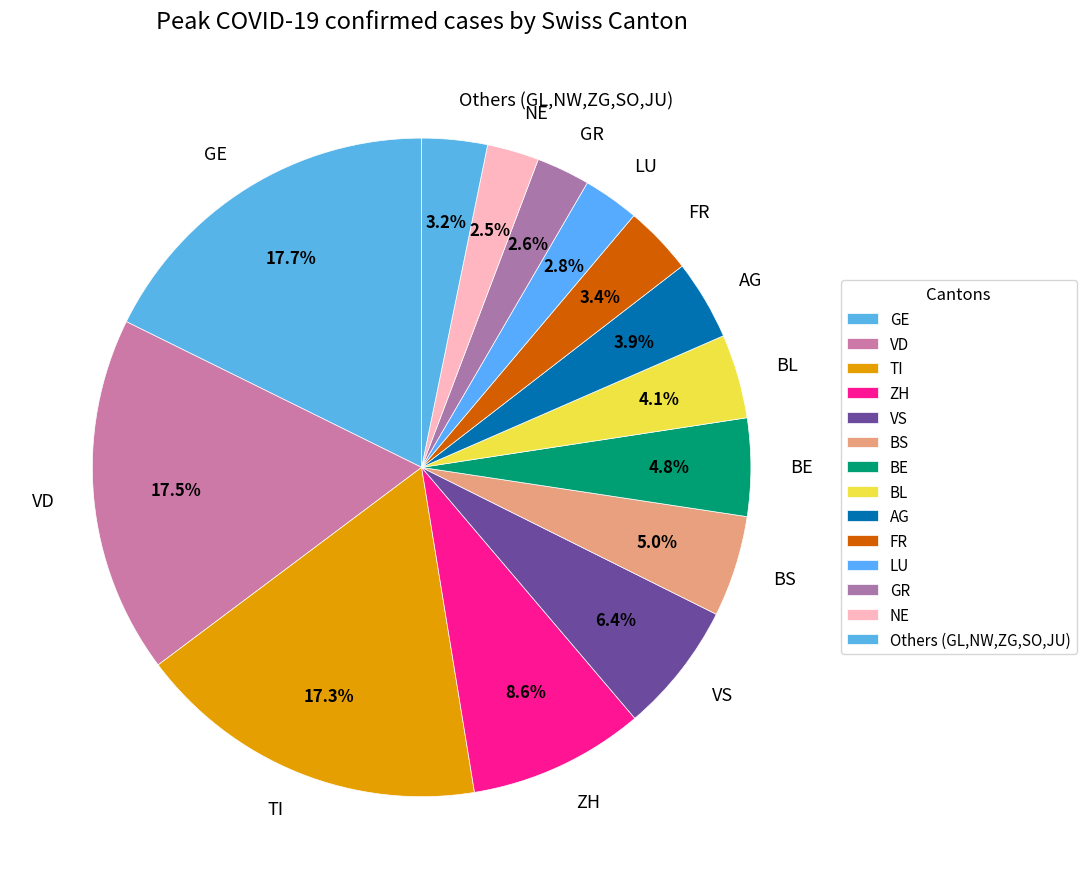

What is the ratio of the value at NE to the value at GR?

1.0